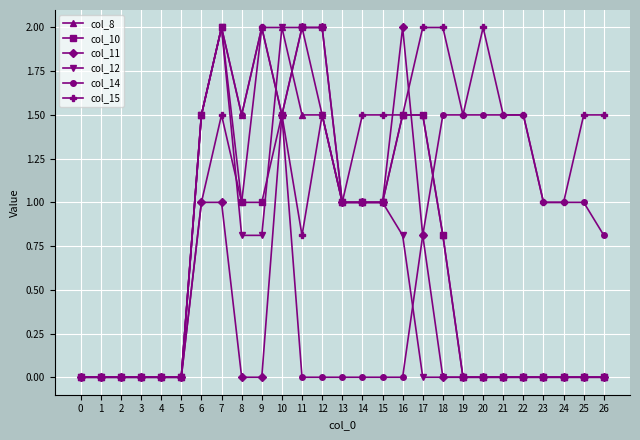

Is it true that col_8 equals -0.9 at 1?

False